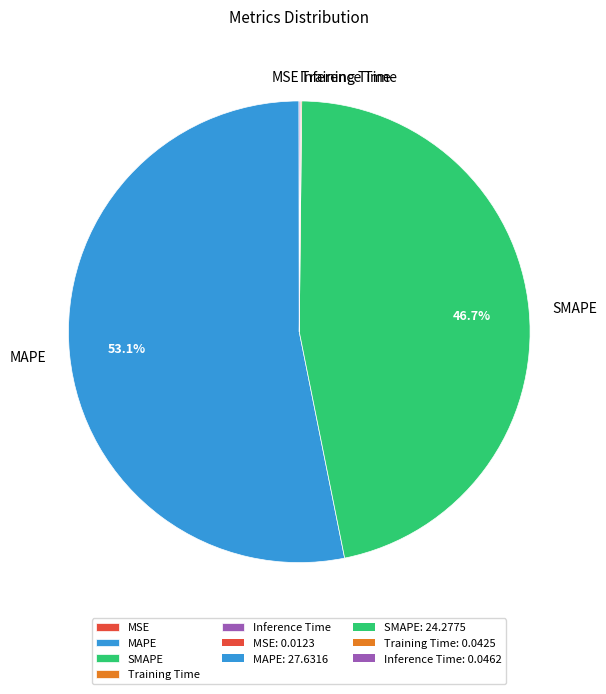

Which slice is the largest?

MAPE